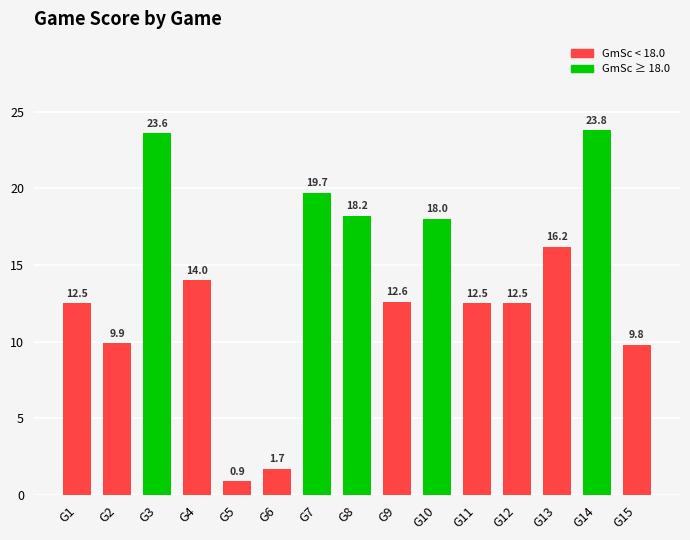

Reading left to right, extract all data points from this chart.

12.5	9.9	23.6	14.0	0.9	1.7	19.7	18.2	12.6	18.0	12.5	12.5	16.2	23.8	9.8